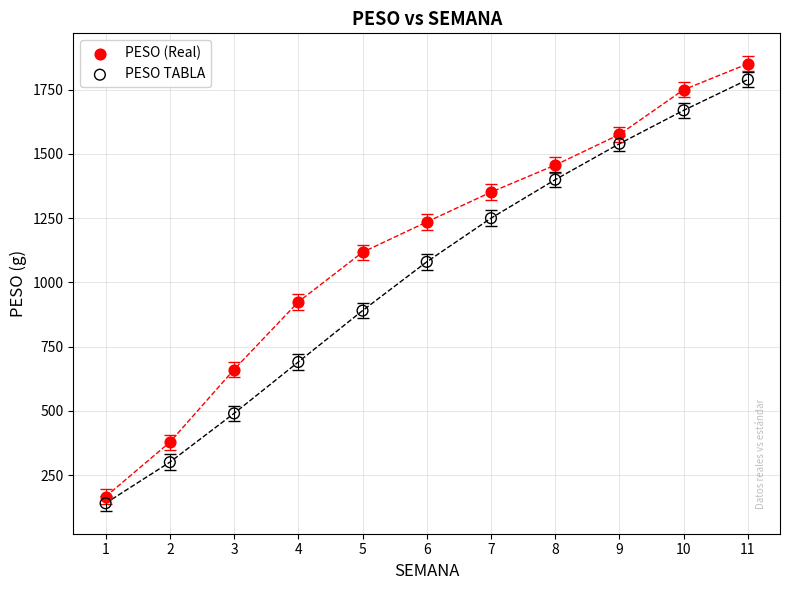

Which series has the widest spread of Y values?

PESO (Real)